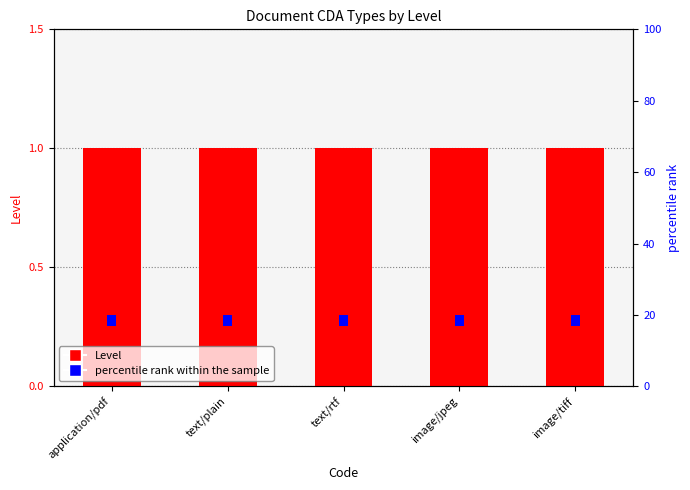

What is the approximate value of Level at image/jpeg?

1.0